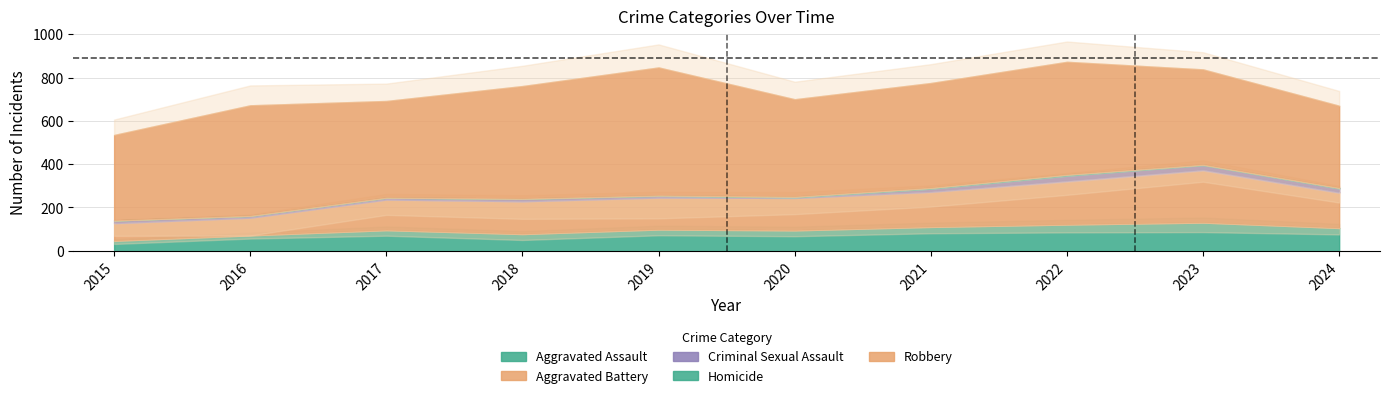

Reading left to right, what are all the values shown in this chart?

Aggravated Assault: 46	71	95	77	98	94	110	121	130	105
Aggravated Battery: 82	82	142	152	148	150	163	202	244	165
Criminal Sexual Assault: 12	8	8	11	8	3	14	24	22	18
Homicide: 0	1	1	1	2	3	4	5	2	3
Robbery: 395	510	446	520	591	450	484	521	440	379